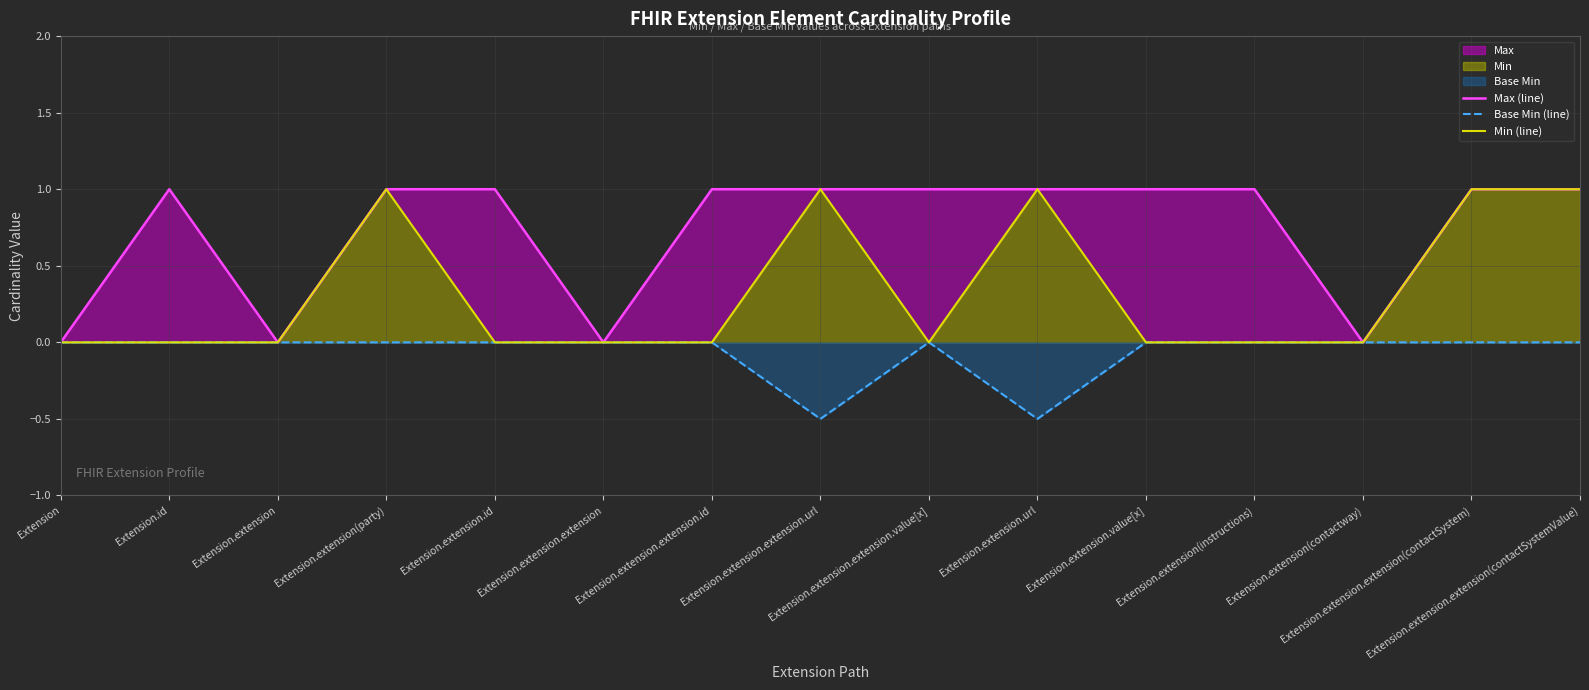

The Min (line) series shows 0.0 at Extension.extension. True or false?

True